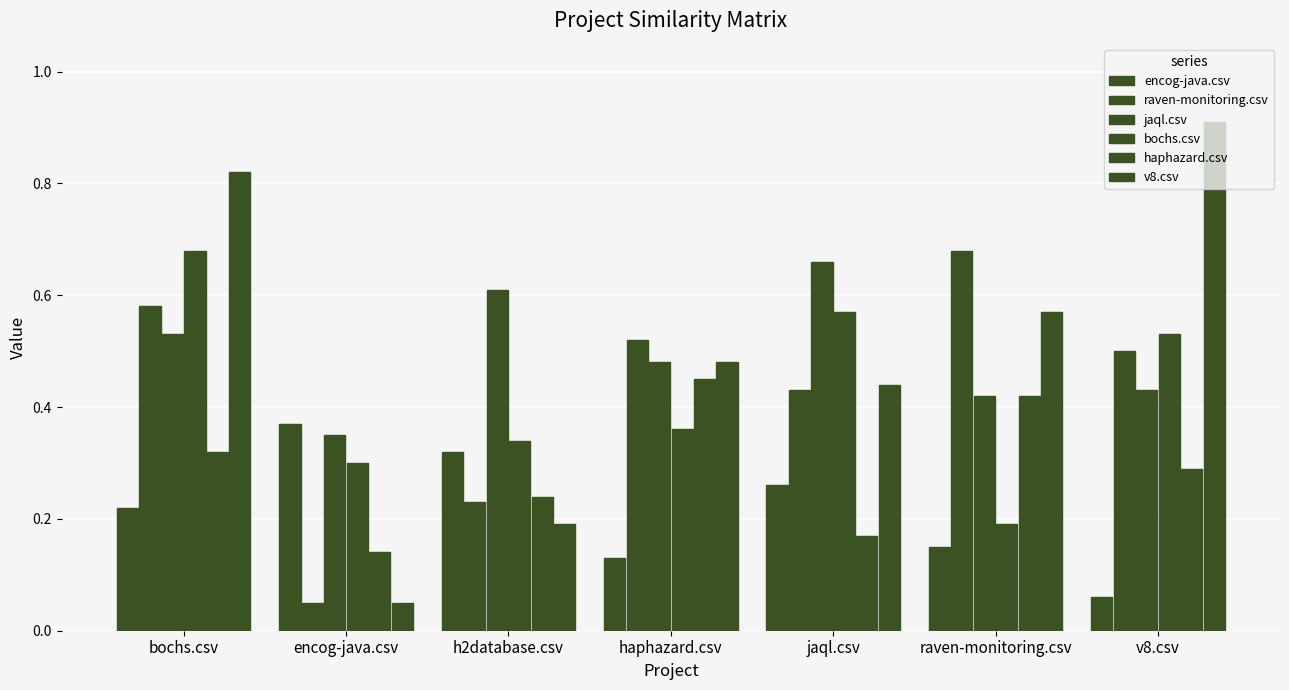

How many distinct data groups are displayed?

6